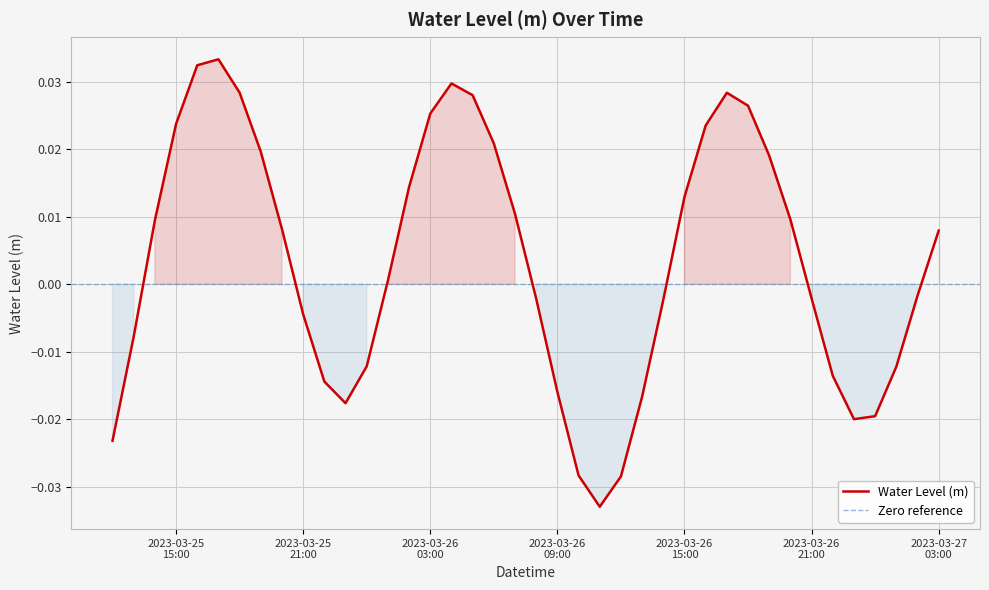

Does the chart display data point markers on the line(s)?

No